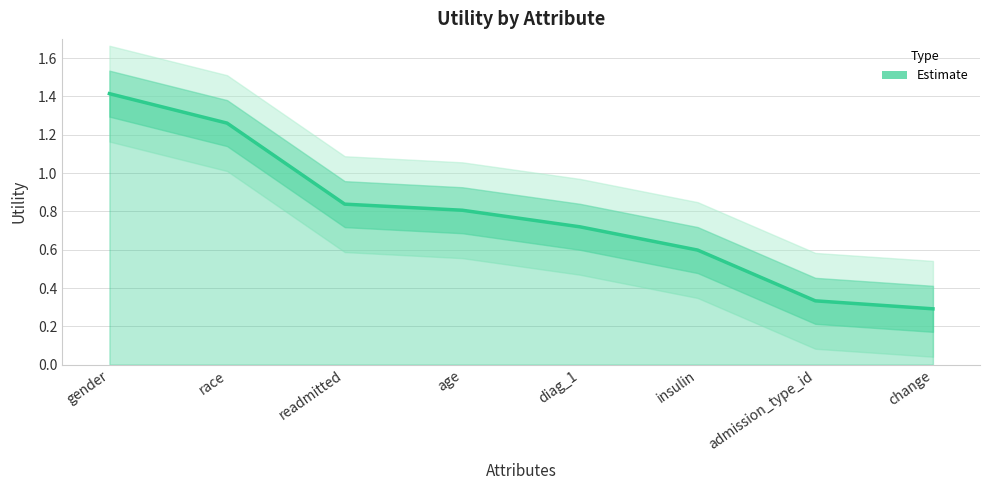

What is the label of the 8th point from the right?

gender